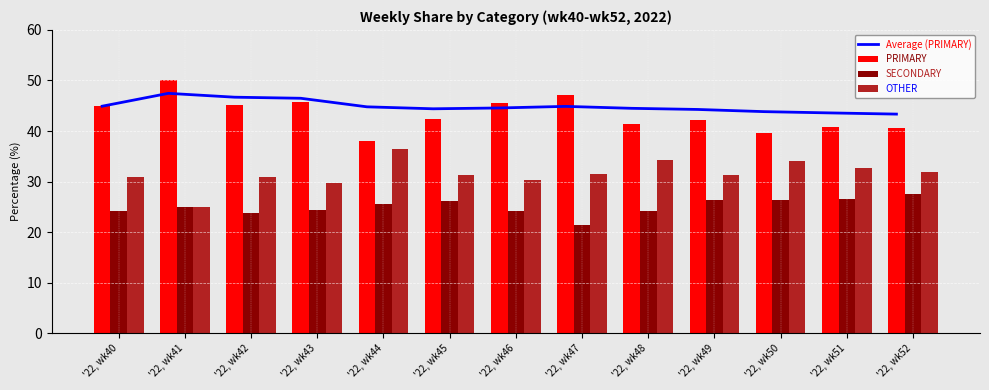

Does the chart contain any negative values?

No